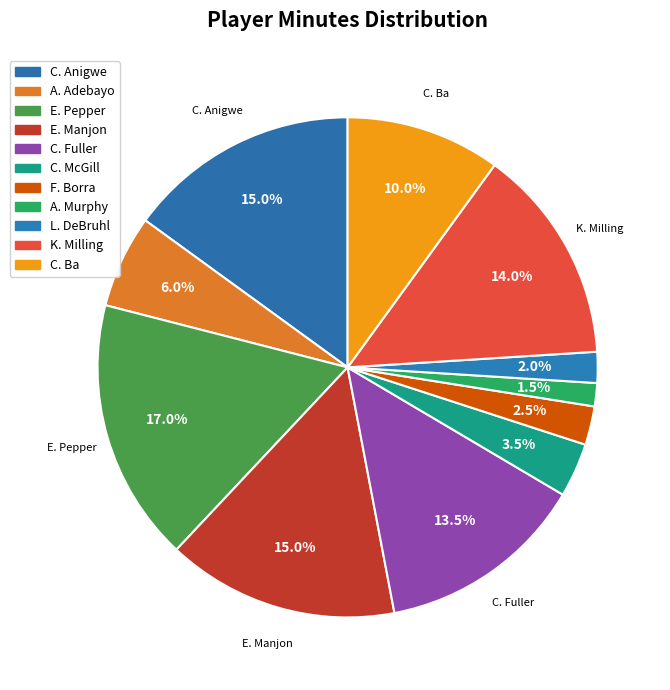

To the nearest percent, what portion does F. Borra represent?

2%